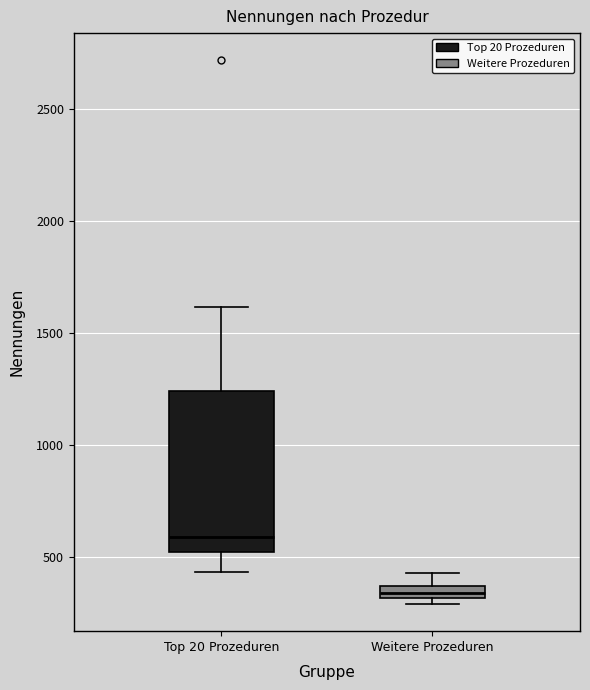

Comparing the boxes themselves (not the whiskers), which one is the tallest?

Top 20 Prozeduren